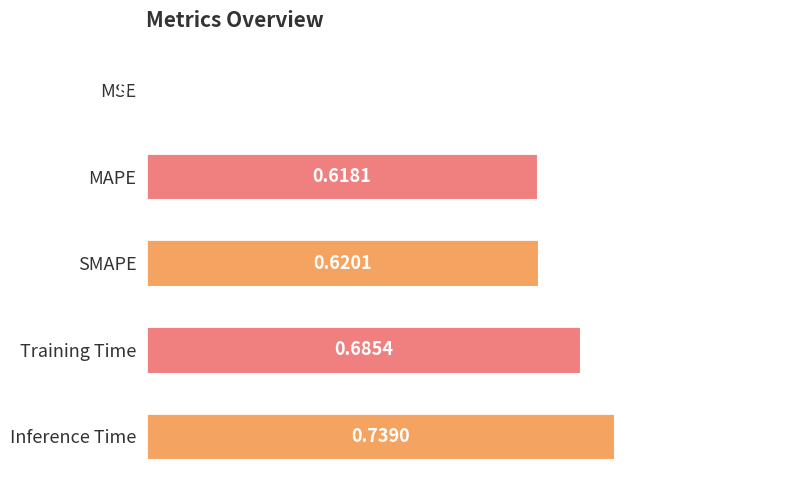

Which label corresponds to the largest value in the chart?

Inference Time